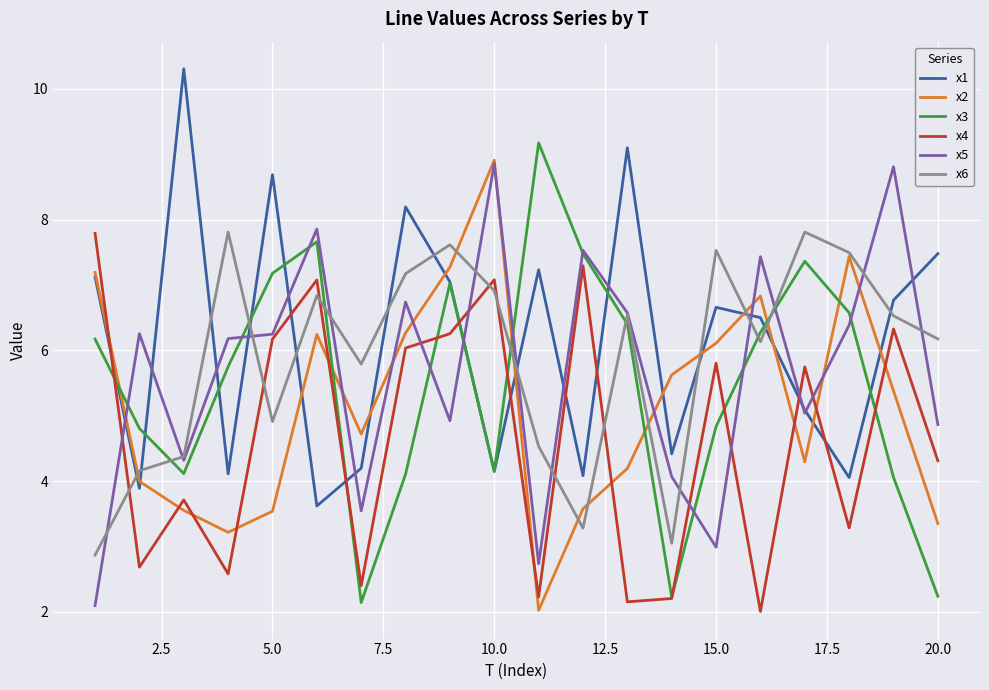

True or false: x4 and x2 cross at least once.

True